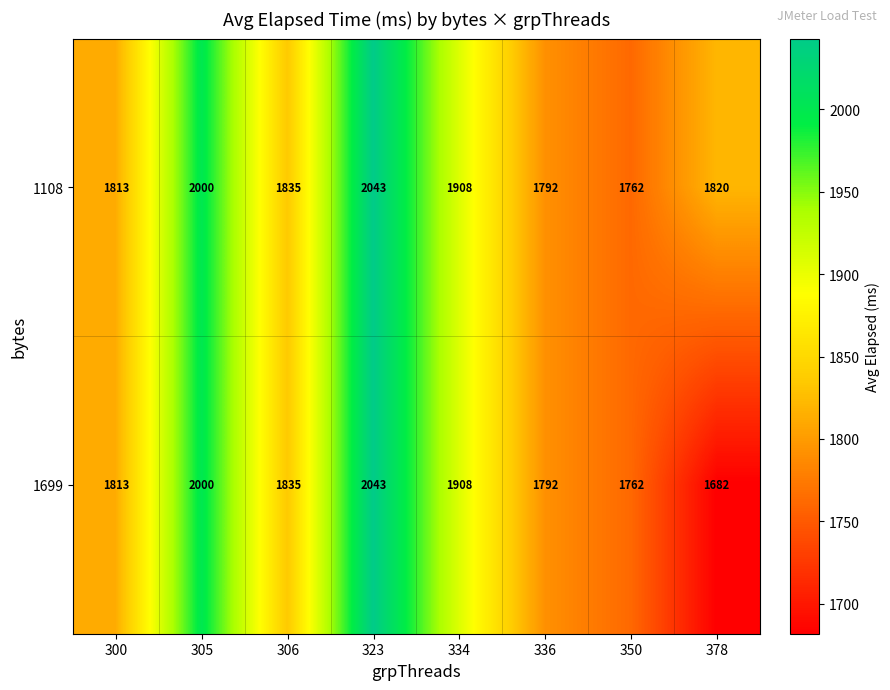

Is the value of 1699 at 306 greater than the value of 1108 at 323?

No